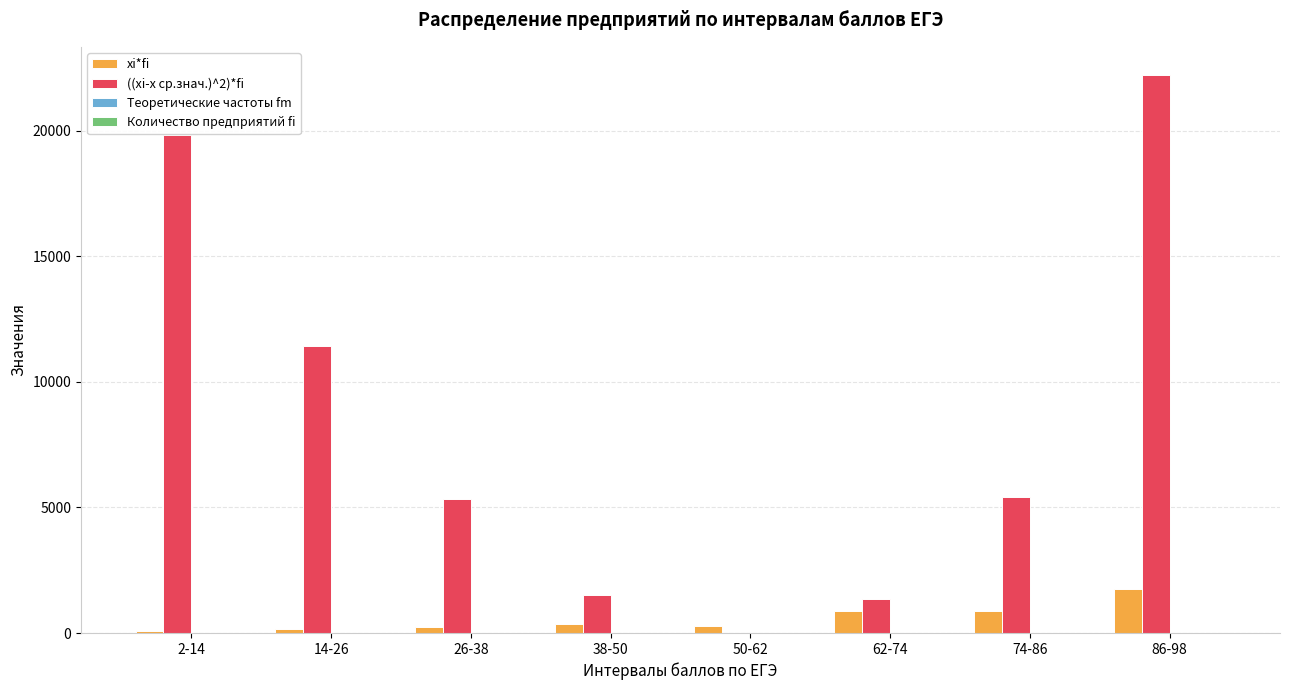

What is the total value across all series at 14-26?

11604.7